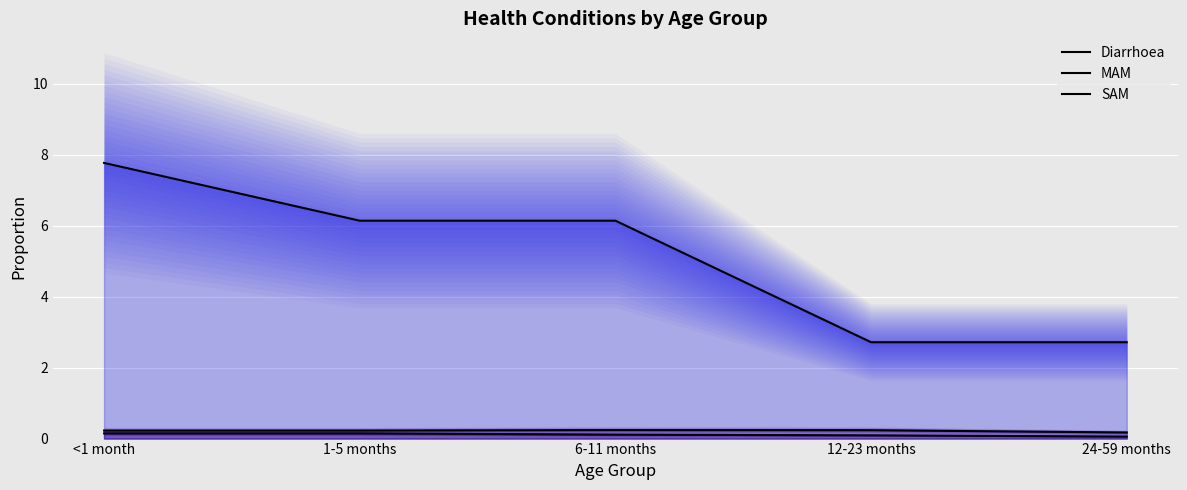

What is the sum of the MAM values at <1 month and 6-11 months?

0.5